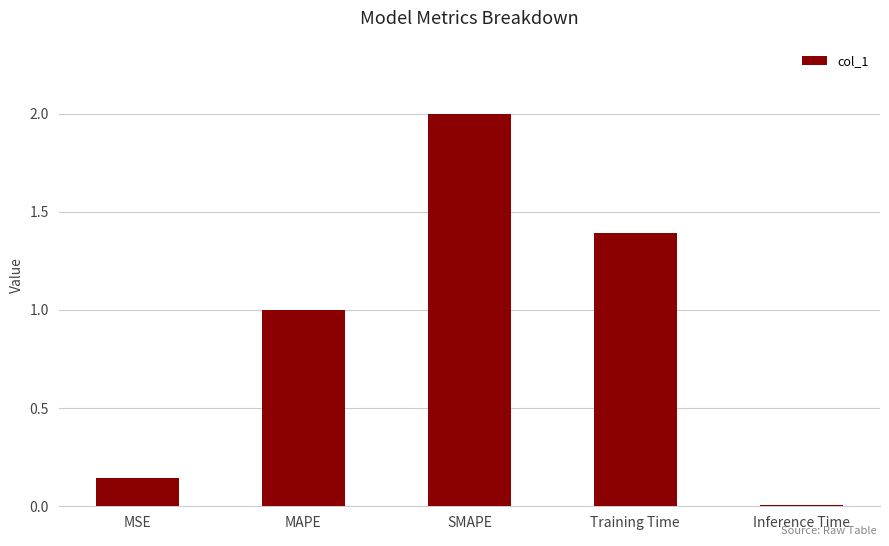

Rank the categories by value from highest to lowest.

SMAPE, Training Time, MAPE, MSE, Inference Time